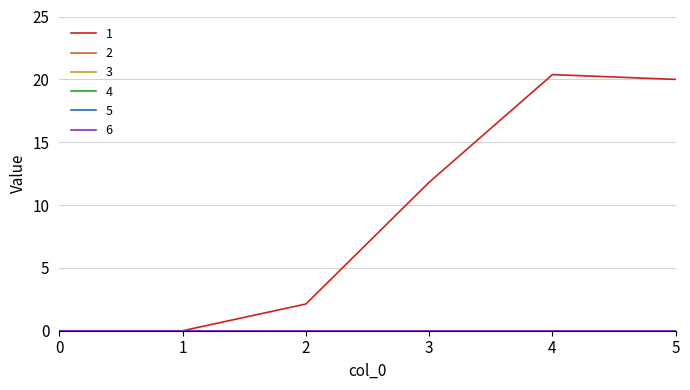

At which category does 1 reach its first local peak?

4